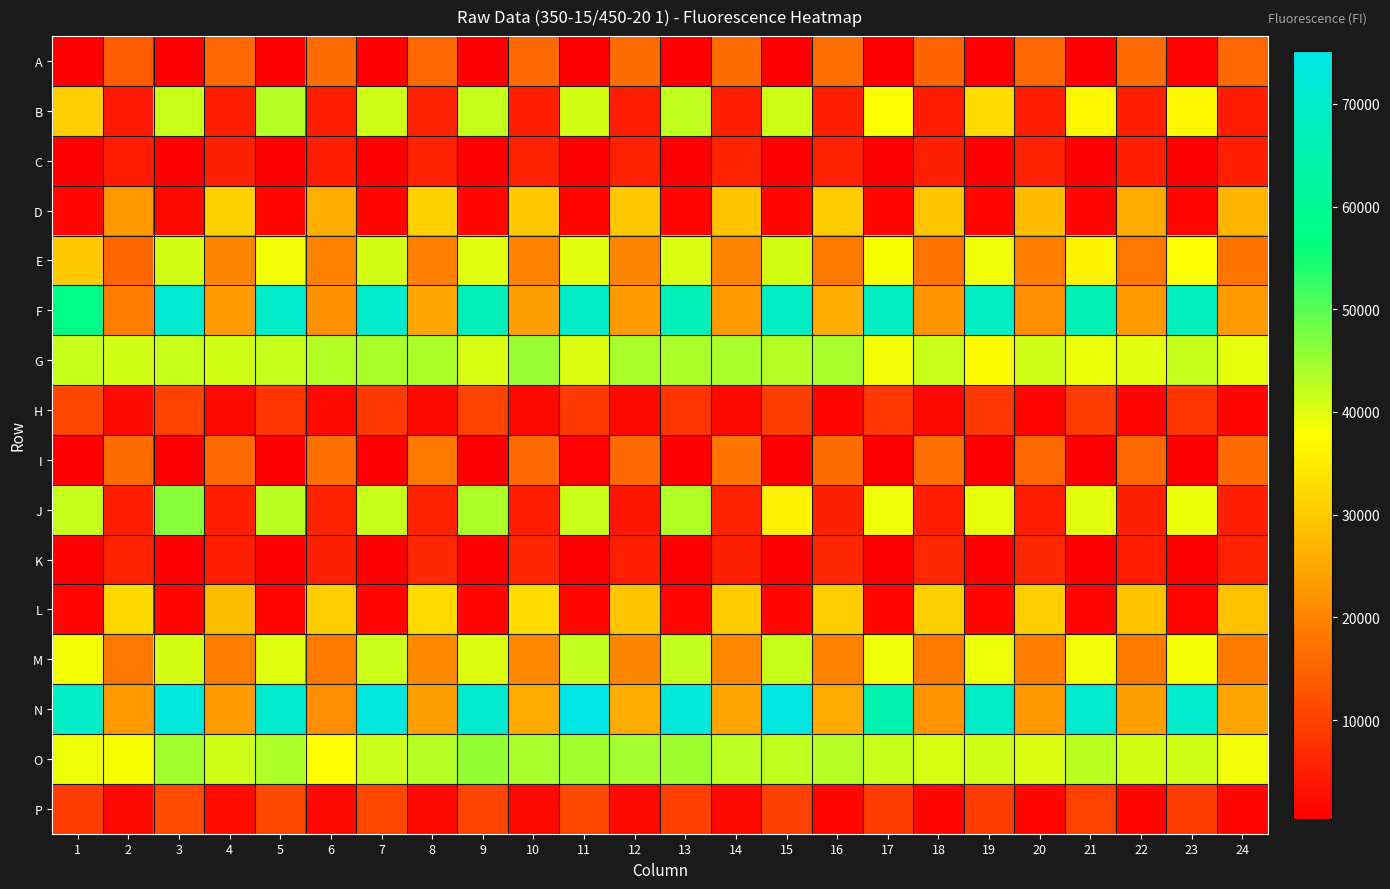

Reading left to right, transcribe all the data shown in this chart.

A: 1=453	2=13908	3=509	4=15951	5=468	6=16554	7=509	8=15804	9=485	10=16094	11=447	12=16488	13=420	14=16577	15=462	16=16883	17=484	18=15113	19=495	20=15844	21=460	22=16193	23=882	24=15620
B: 1=30596	2=4211	3=41604	4=4979	5=43232	6=5194	7=41149	8=5539	9=41978	10=5177	11=40927	12=4842	13=42228	14=5019	15=41209	16=4969	17=37823	18=4620	19=32610	20=5084	21=36712	22=5063	23=36992	24=4674
C: 1=489	2=4753	3=538	4=5243	5=470	6=4832	7=519	8=5403	9=486	10=5395	11=481	12=5594	13=475	14=5930	15=516	16=5441	17=535	18=5258	19=592	20=5589	21=514	22=5123	23=609	24=5021
D: 1=1481	2=22853	3=1747	4=31109	5=1605	6=26025	7=1568	8=31178	9=1576	10=29677	11=1546	12=29722	13=1463	14=29111	15=1483	16=30154	17=1489	18=29143	19=1416	20=28080	21=1366	22=25586	23=1571	24=27022
E: 1=29889	2=15357	3=40949	4=20114	5=38655	6=19721	7=40936	8=19226	9=39829	10=19574	11=39701	12=20211	13=40435	14=20028	15=40921	16=18635	17=38258	18=17419	19=38837	20=18991	21=36195	22=17982	23=37863	24=17342
F: 1=58152	2=18789	3=71368	4=23605	5=70231	6=21821	7=70410	8=24939	9=67516	10=23930	11=70000	12=23602	13=66647	14=23092	15=68763	16=26028	17=68566	18=22572	19=68586	20=21269	21=66109	22=23061	23=67601	24=23265
G: 1=41715	2=40990	3=41741	4=40990	5=41981	6=43411	7=44003	8=43865	9=40567	10=45346	11=40445	12=43999	13=43836	14=44066	15=43169	16=44111	17=38780	18=41610	19=37472	20=41198	21=39342	22=39731	23=41855	24=39538
H: 1=10762	2=1968	3=10057	4=1755	5=8525	6=1735	7=9013	8=1874	9=10243	10=1812	11=9026	12=1795	13=8371	14=1730	15=9474	16=1654	17=8642	18=1752	19=8575	20=1549	21=9291	22=1571	23=8552	24=1658
I: 1=479	2=16512	3=443	4=16059	5=474	6=16985	7=449	8=18285	9=418	10=16140	11=785	12=16123	13=396	14=17641	15=470	16=16376	17=421	18=16612	19=436	20=15601	21=440	22=15620	23=486	24=16178
J: 1=41997	2=5182	3=46507	4=5118	5=42790	6=5629	7=41835	8=5735	9=43838	10=4961	11=41563	12=3758	13=43567	14=5415	15=35774	16=5329	17=38929	18=5044	19=39444	20=4845	21=39803	22=5293	23=39227	24=5119
K: 1=465	2=5602	3=449	4=4991	5=429	6=5314	7=459	8=6505	9=452	10=6065	11=478	12=5207	13=400	14=5355	15=481	16=6211	17=473	18=6307	19=513	20=6149	21=478	22=4622	23=559	24=5380
L: 1=1633	2=32090	3=1476	4=28197	5=1383	6=30717	7=1637	8=32748	9=1448	10=32518	11=1423	12=29314	13=1417	14=30195	15=1555	16=30387	17=1358	18=30911	19=1448	20=30797	21=1230	22=29131	23=1350	24=28816
M: 1=38602	2=17830	3=40910	4=18958	5=39993	6=18565	7=41483	8=20720	9=40338	10=20544	11=42023	12=20250	13=42083	14=20494	15=41901	16=19685	17=38806	18=18469	19=39174	20=18983	21=38708	22=18576	23=38384	24=18561
N: 1=69297	2=23049	3=73092	4=23593	5=71049	6=21232	7=73583	8=23881	9=70995	10=25633	11=75132	12=25940	13=73084	14=24766	15=73856	16=25498	17=64975	18=22234	19=69812	20=22859	21=71245	22=23890	23=70283	24=24592
O: 1=39144	2=38312	3=44556	4=41330	5=43707	6=37561	7=41511	8=43047	9=45564	10=44049	11=44624	12=44218	13=44849	14=42594	15=42449	16=43303	17=41826	18=40546	19=41176	20=40516	21=42787	22=40830	23=41238	24=38697
P: 1=9541	2=1722	3=11484	4=2250	5=11293	6=1959	7=11041	8=1762	9=10596	10=1792	11=11137	12=1857	13=9630	14=1856	15=10029	16=1568	17=9163	18=1599	19=9523	20=1581	21=10085	22=1549	23=9262	24=1534